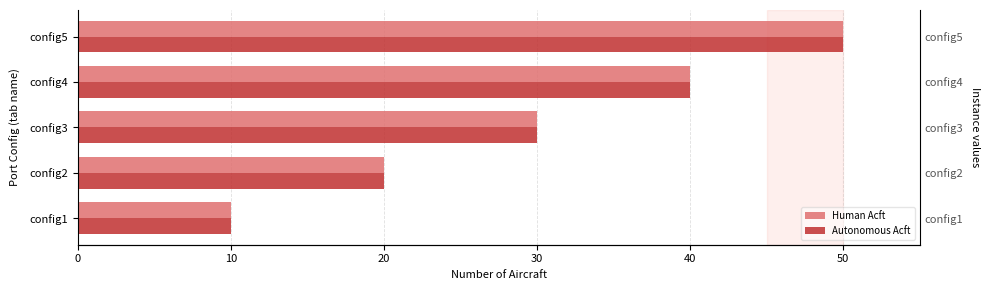

What is the difference between the second highest and minimum values in the Autonomous Acft series?

30